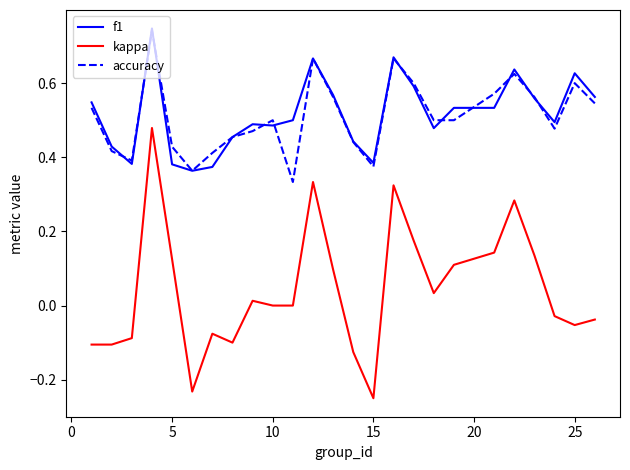

How many series are shown in this chart?

3